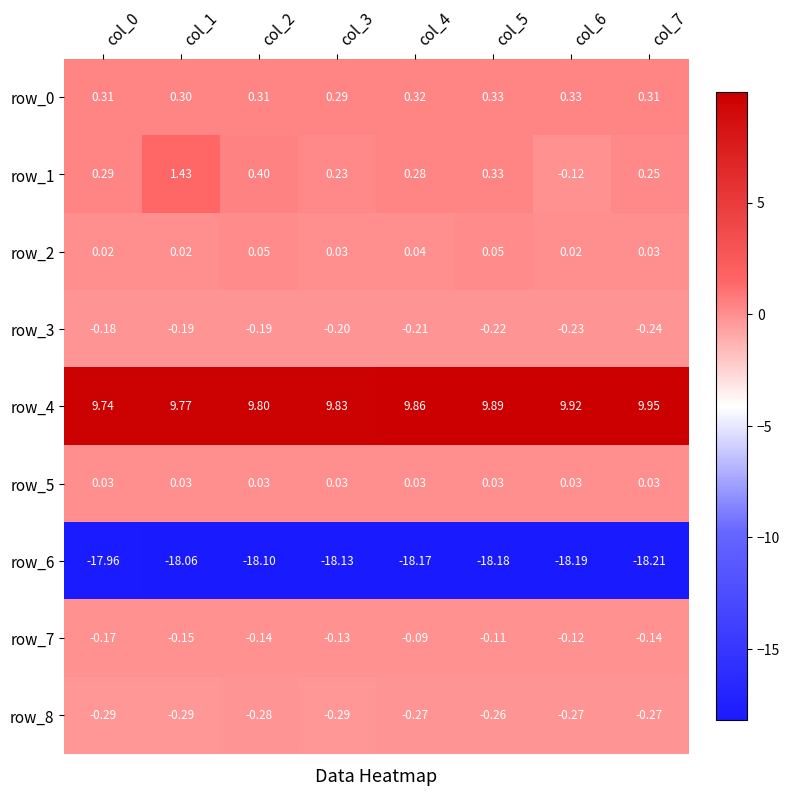

List the series in order of their peak value, highest first.

row_4, row_1, row_0, row_2, row_5, row_7, row_3, row_8, row_6